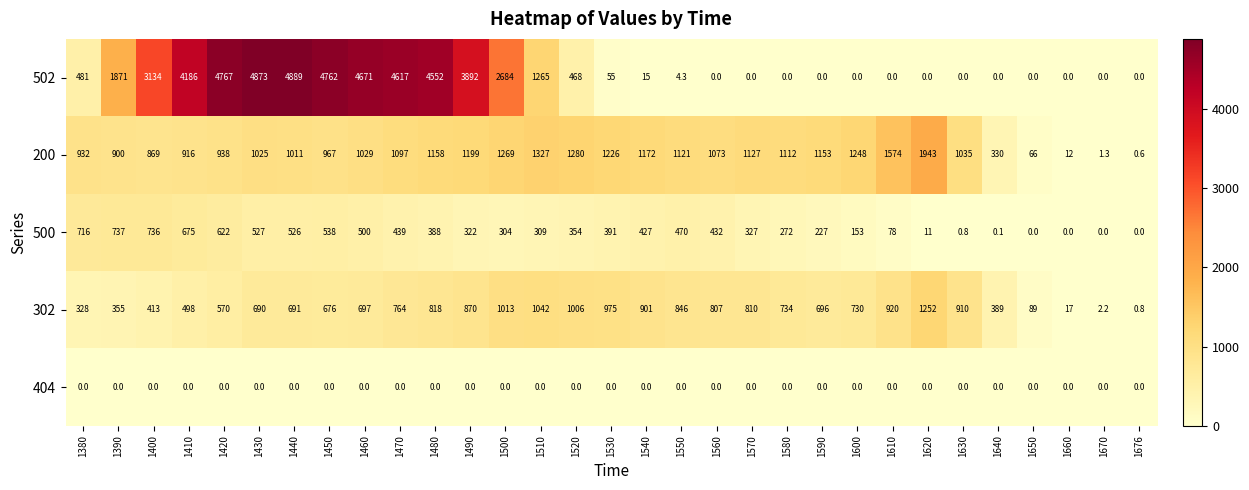

At which label is 502 closest to 2444?

1500